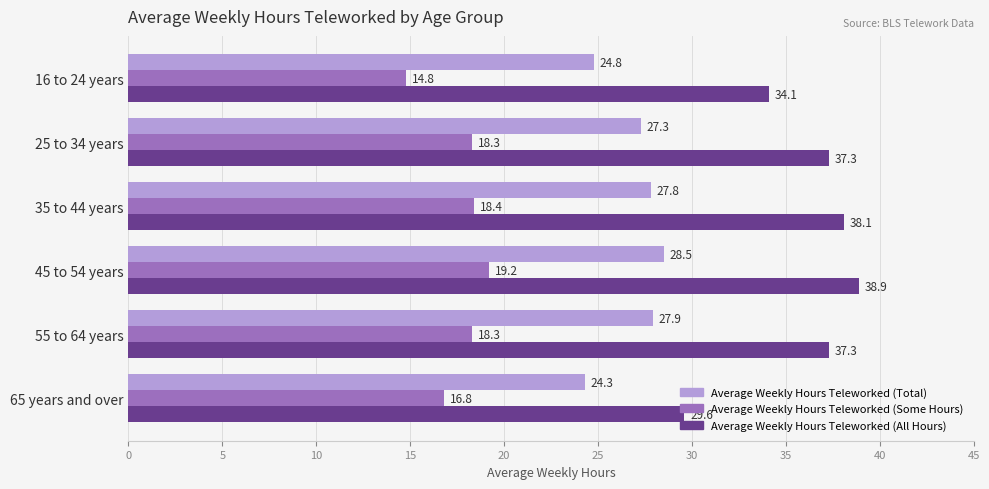

How many distinct data groups are displayed?

3